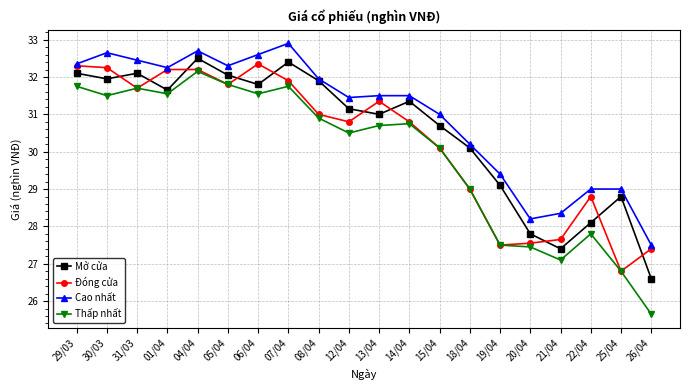

True or false: Đóng cửa has more than 0 interior local peaks.

True